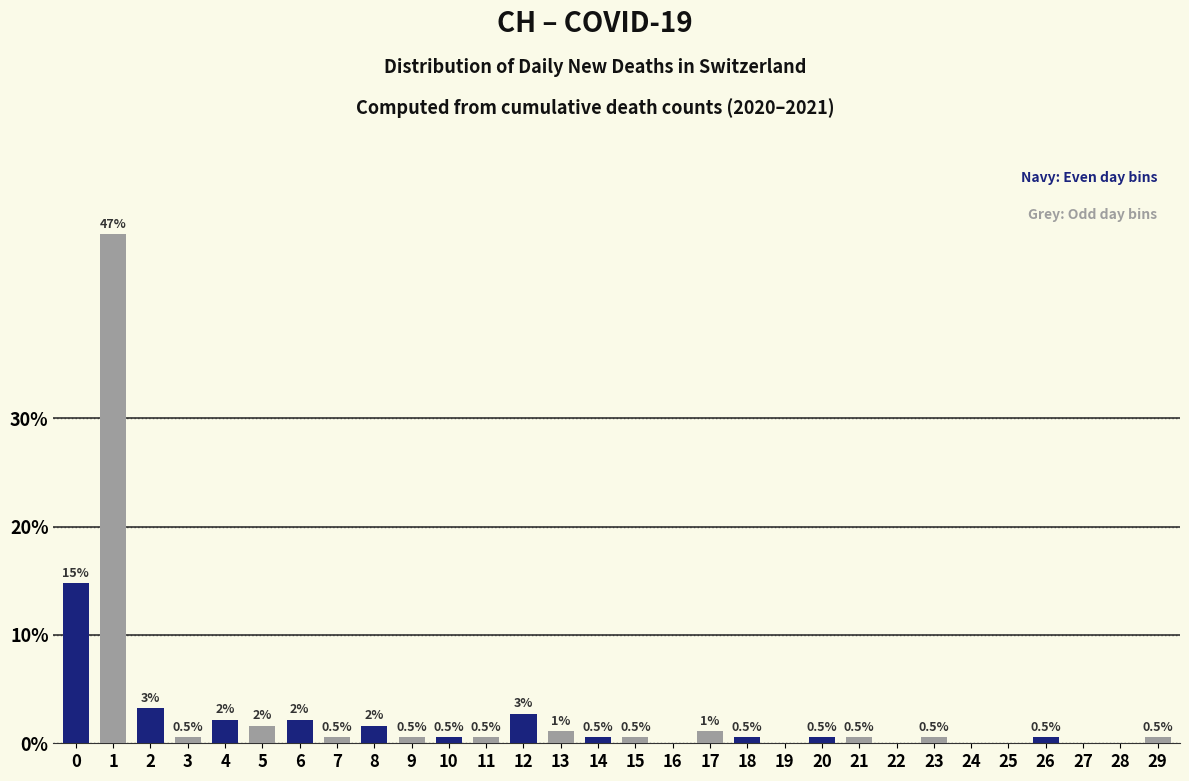

What is the change in value from 27 to 29?

+0.5